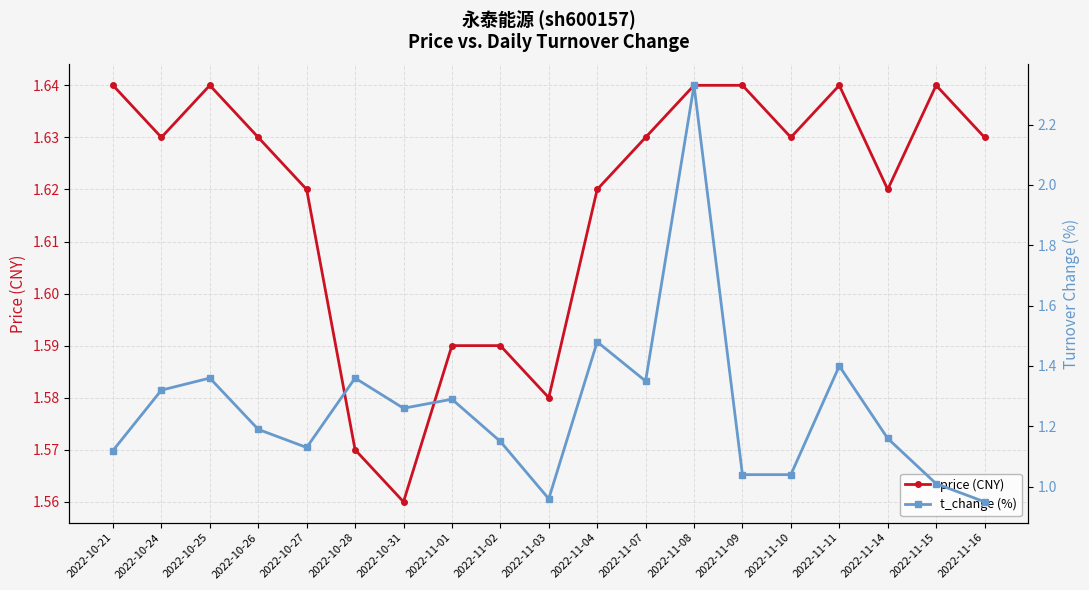

What are all the series names shown in the legend?

price (CNY), t_change (%)